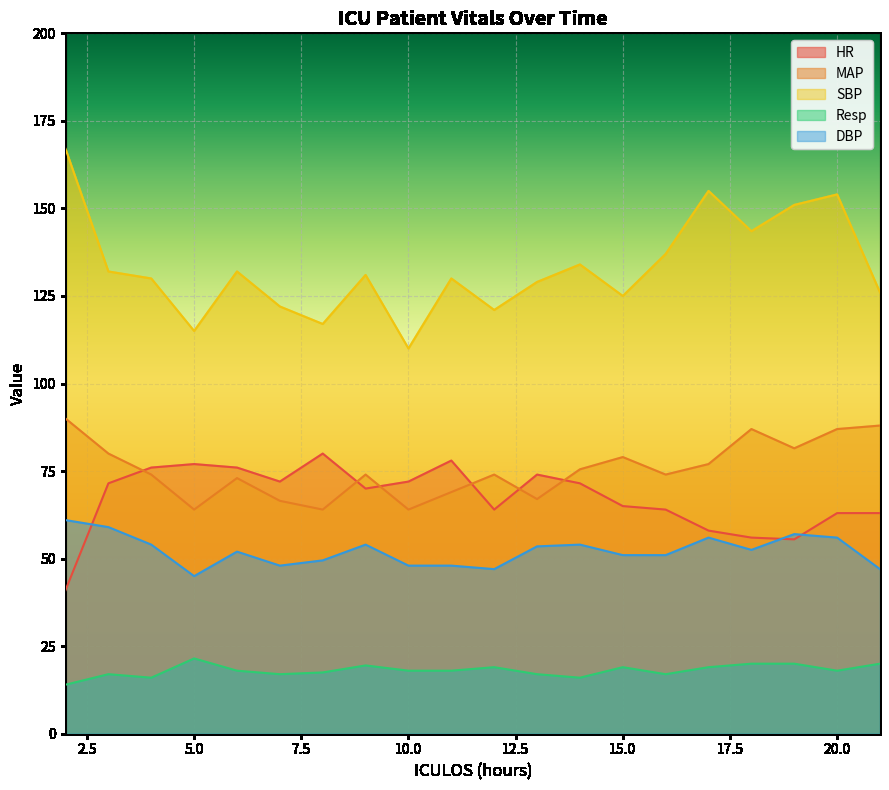

Is it true that Resp equals 5.7 at 3?

False